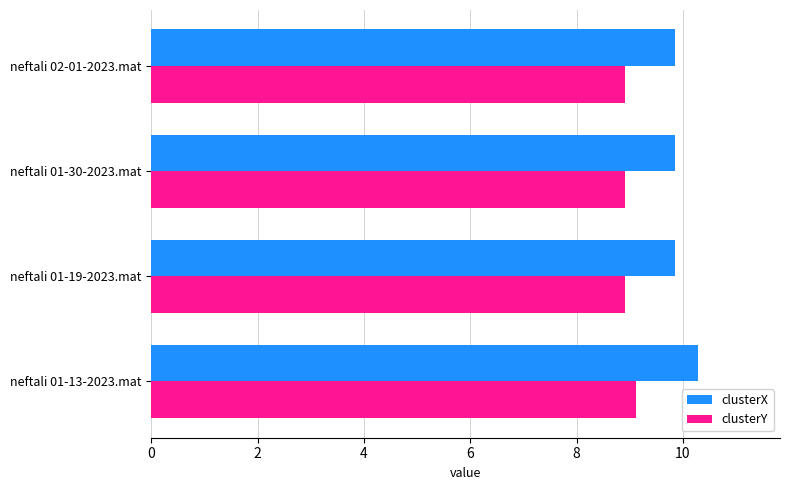

Rank the series by their average value, from highest to lowest.

clusterX, clusterY